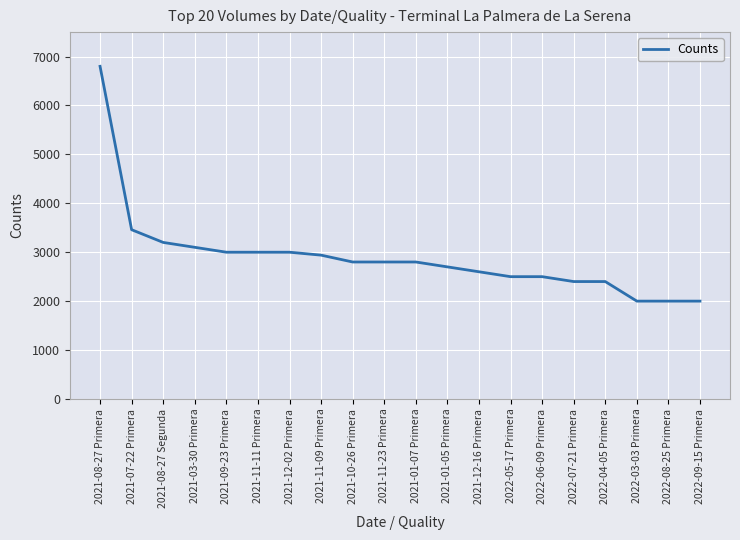

What is the change in value from 2021-09-23 Primera to 2022-05-17 Primera?

-500